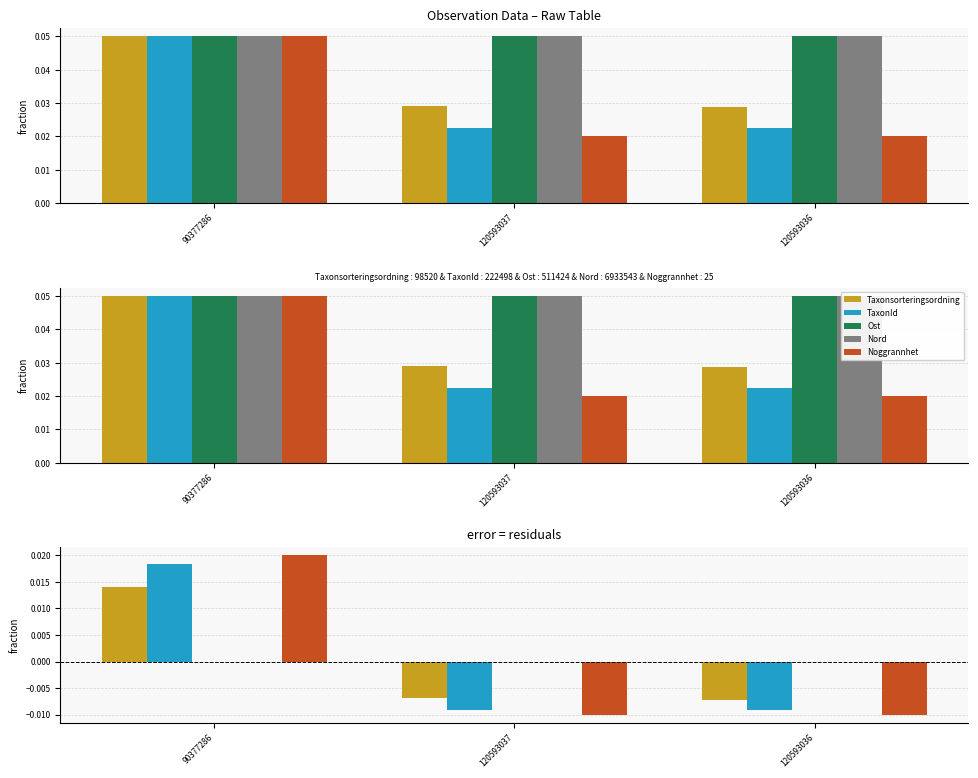

Are the bars horizontal?

No